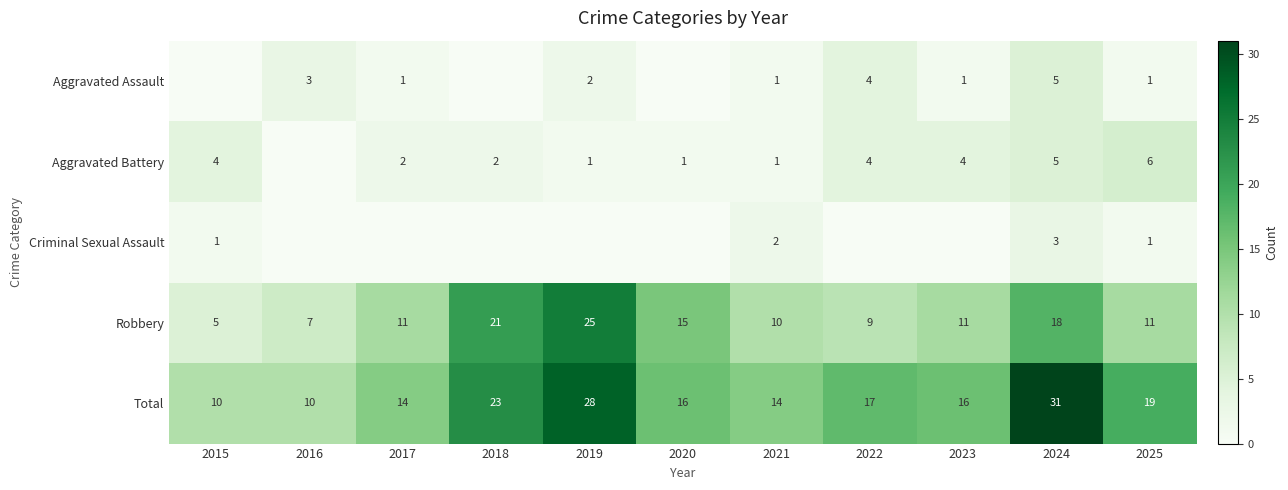

Rank the categories by Criminal Sexual Assault value from highest to lowest.

2024, 2021, 2015, 2025, 2016, 2017, 2018, 2019, 2020, 2022, 2023